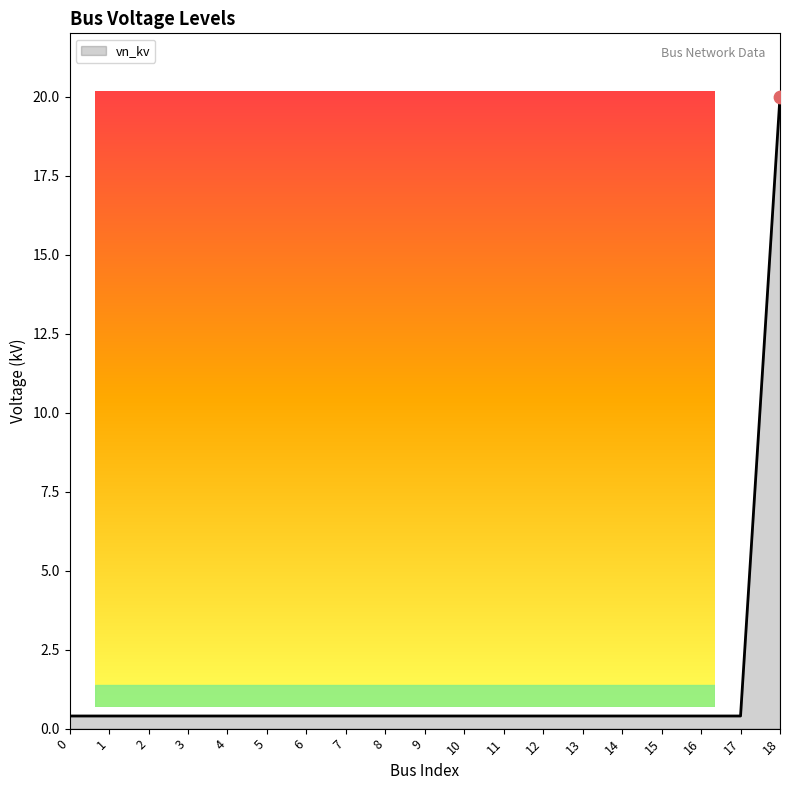

True or false: the data shows 0.4 at 12.

True